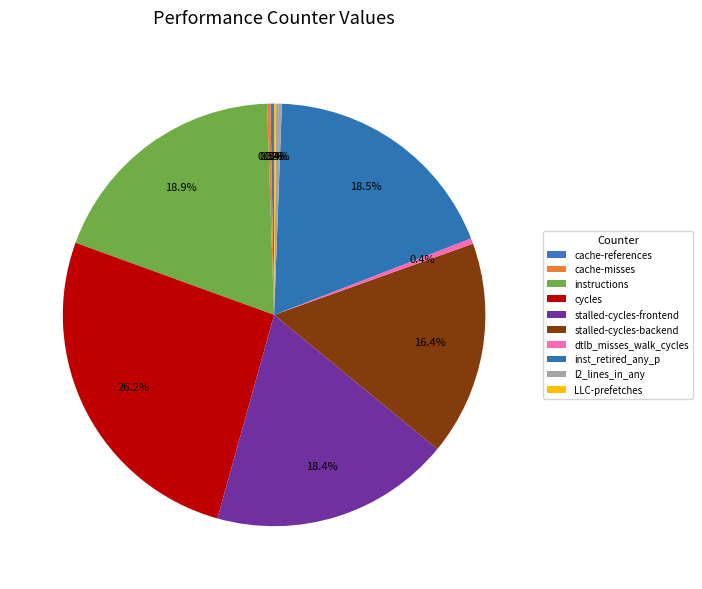

True or false: stalled-cycles-frontend accounts for 30% of the total.

False